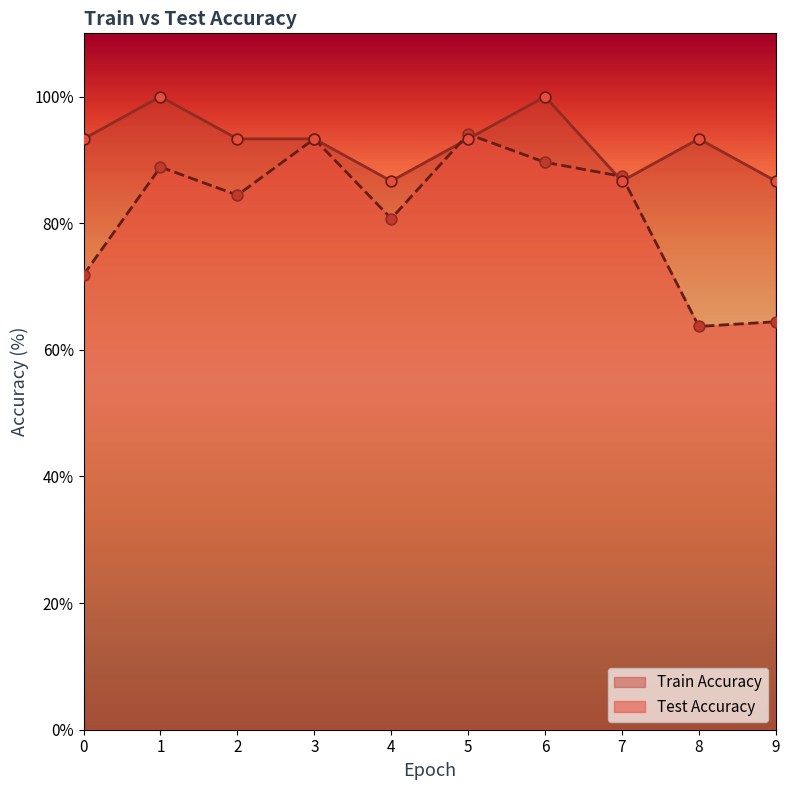

At which category is the sum across all series the highest?

6